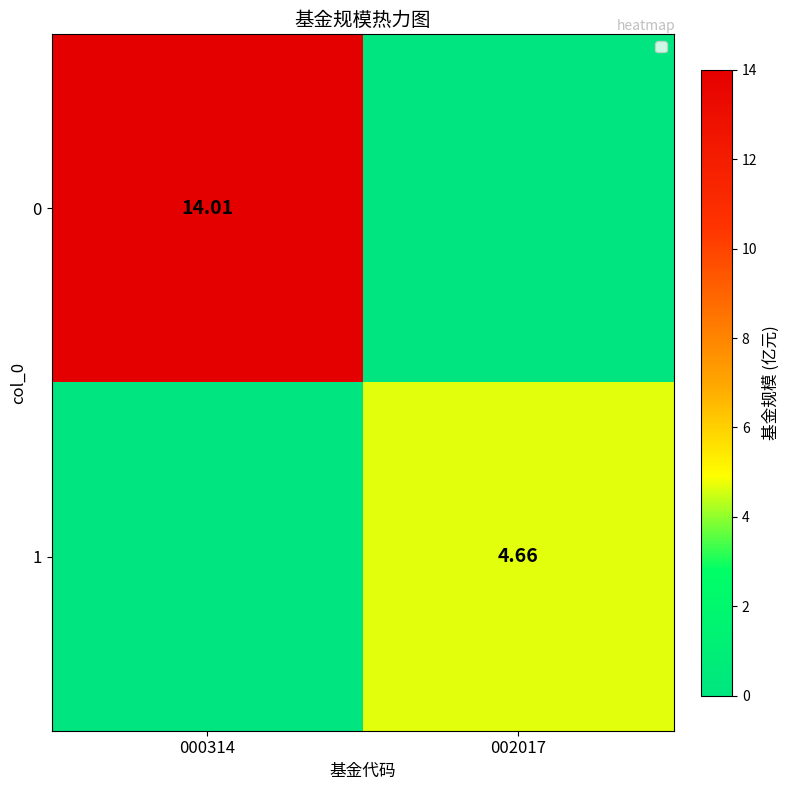

At how many categories does at least one series exceed 11?

1